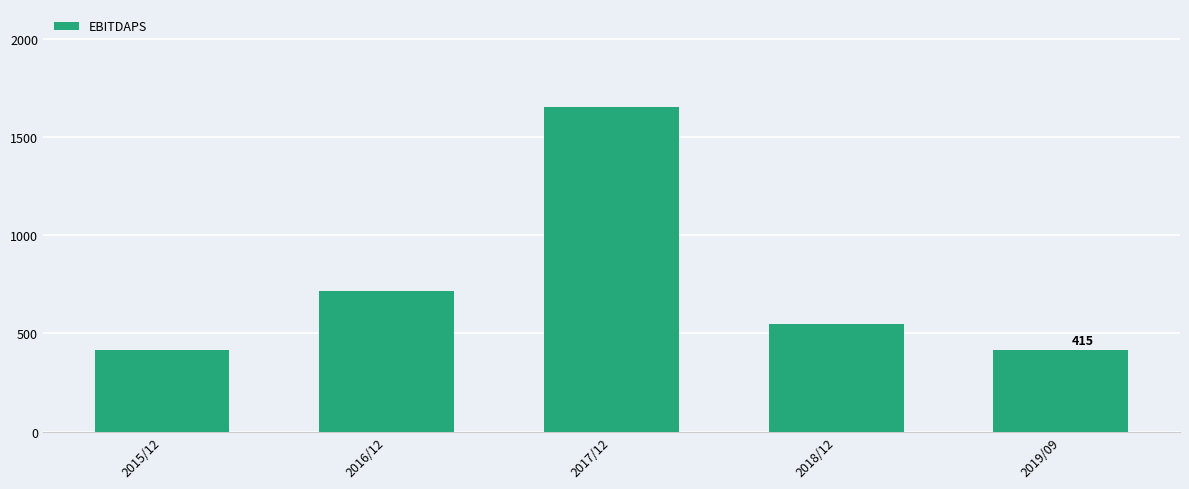

What is the change in value from 2017/12 to 2018/12?

-1106